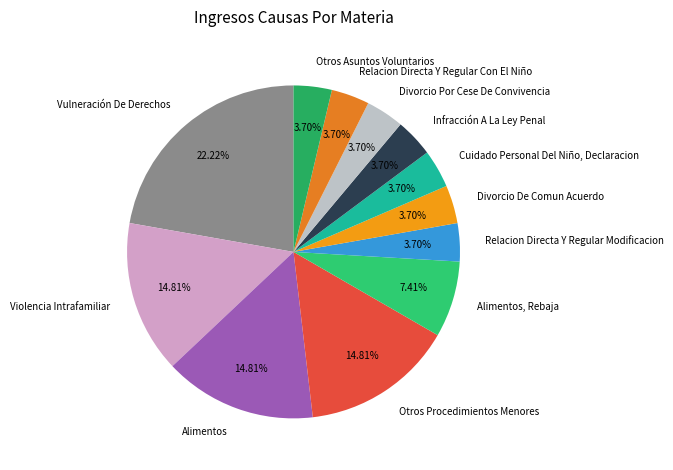

Is the sum of Relacion Directa Y Regular Con El Niño and Infracción A La Ley Penal greater than half?

No